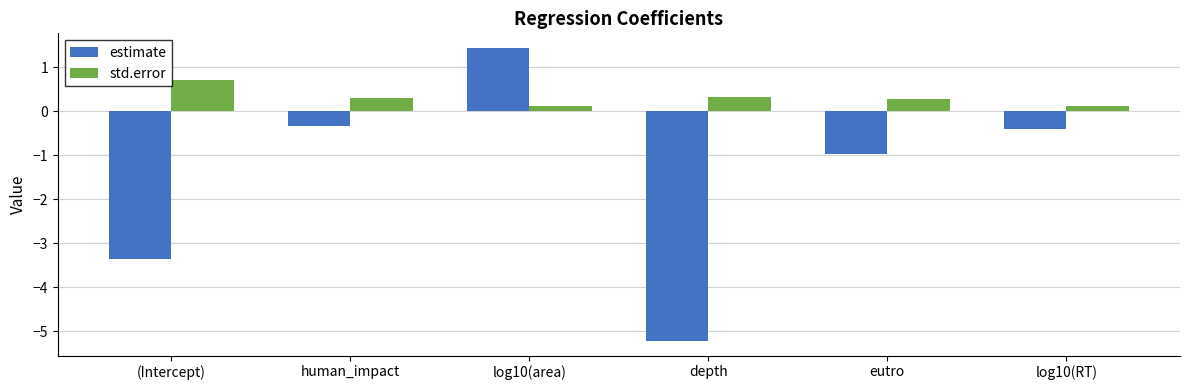

What is the difference between the second highest and second lowest values in the estimate series?

3.0